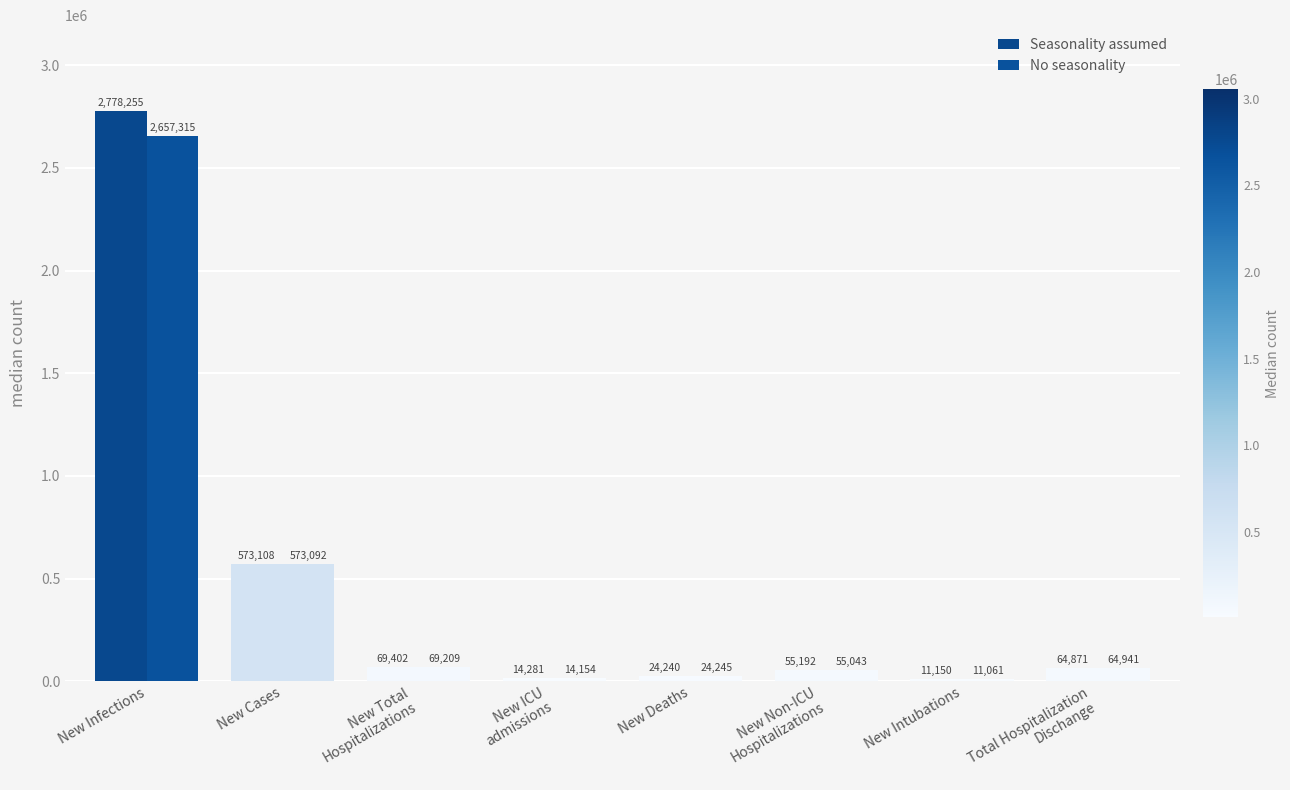

Count the number of categories in the chart.

8